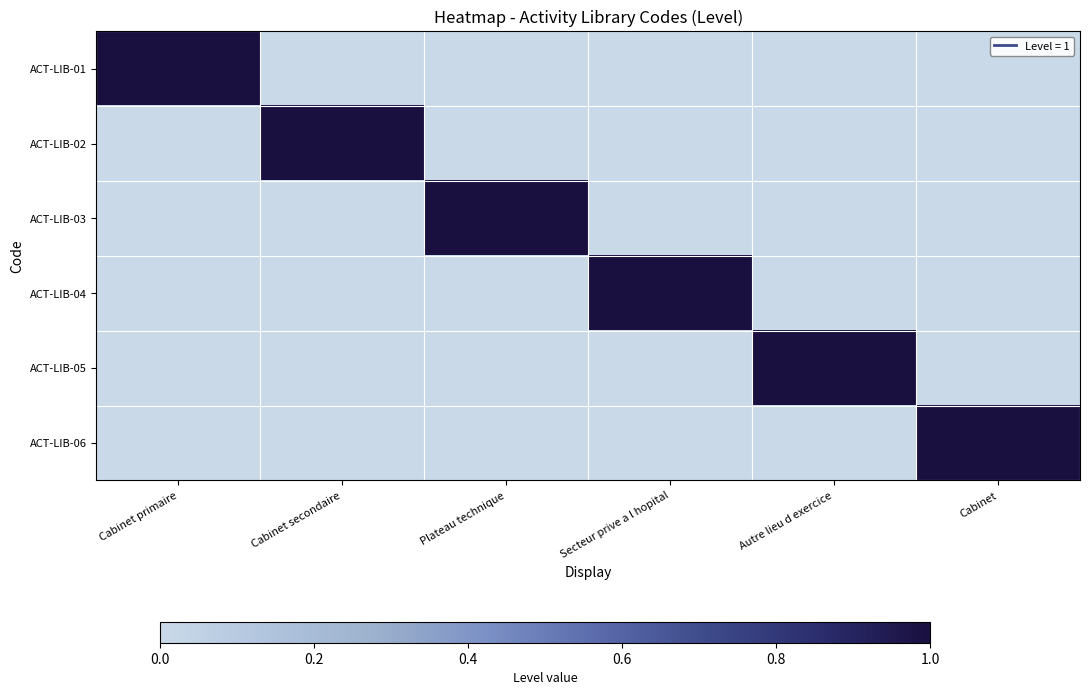

What is the spread (max minus min) of values at Cabinet?

1